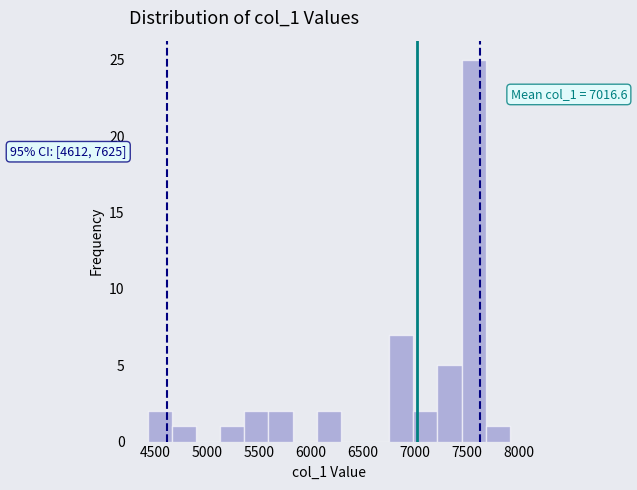

Which range on the x-axis has the tallest bar?

7450 to 7700